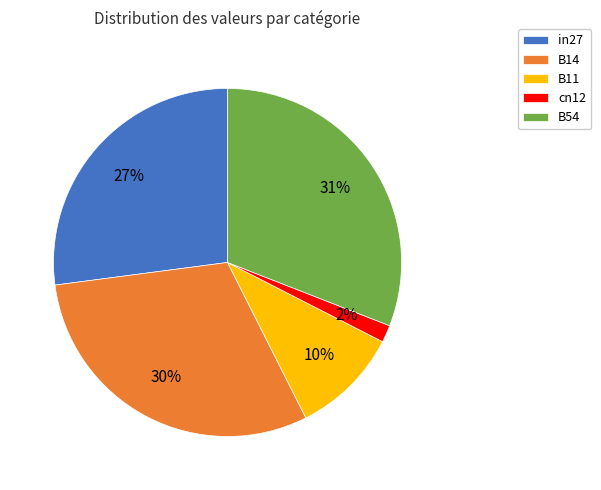

Count the number of slices in the pie.

5